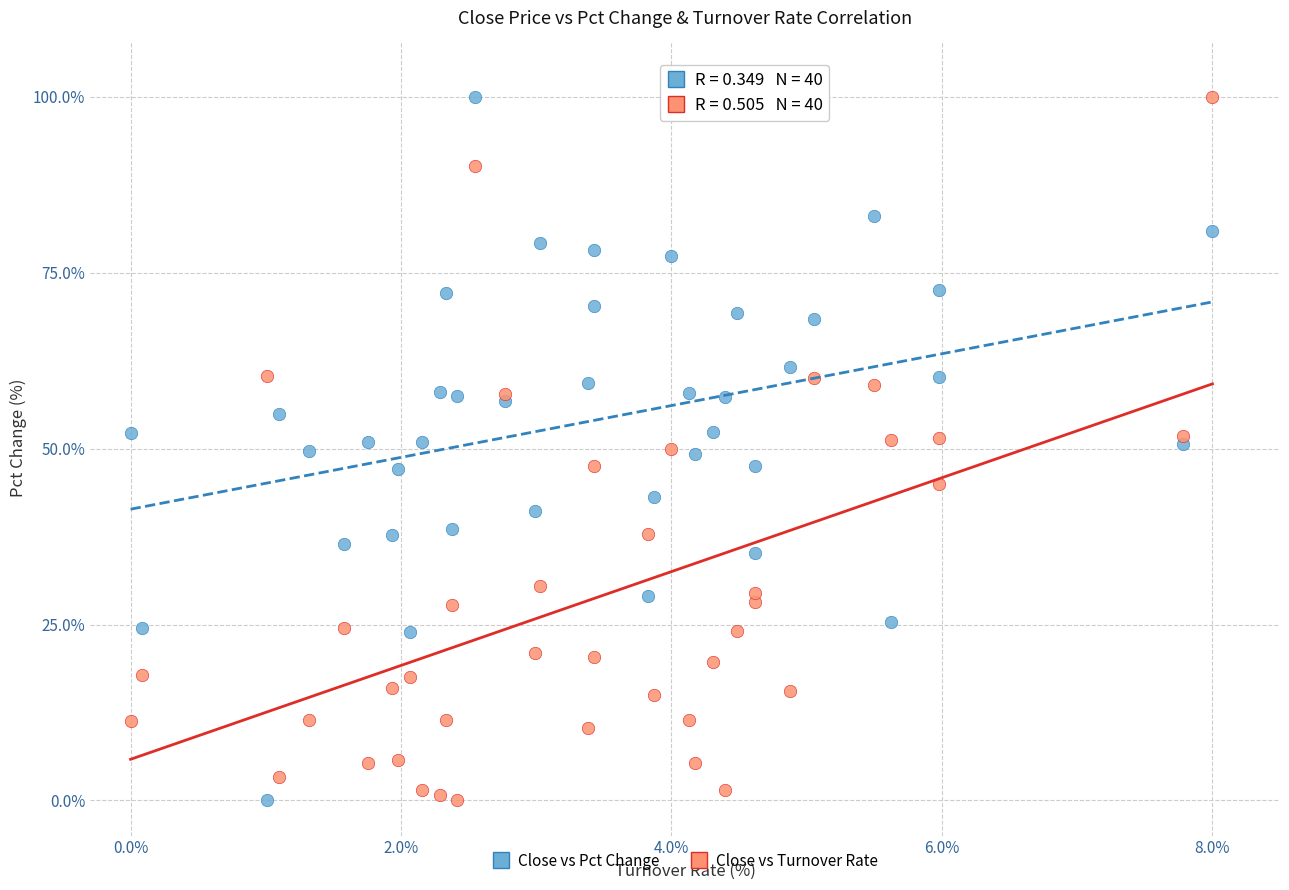

What is the X range (max minus min) for the scatter plot?

8.0